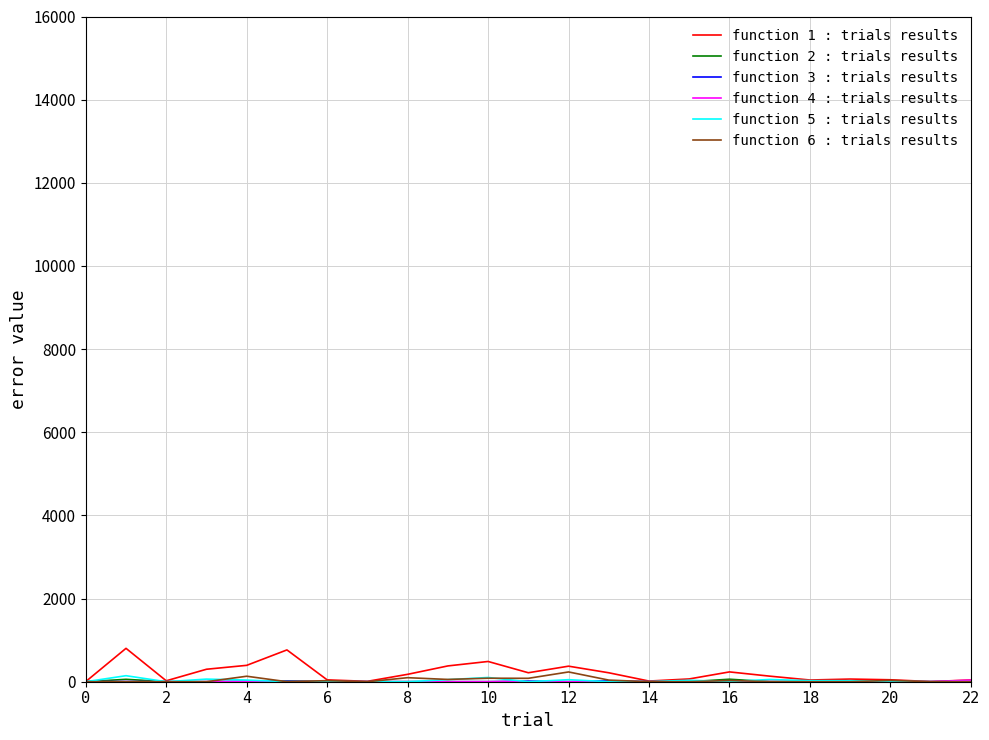

Which series has the largest range (max minus min)?

function 1 : trials results